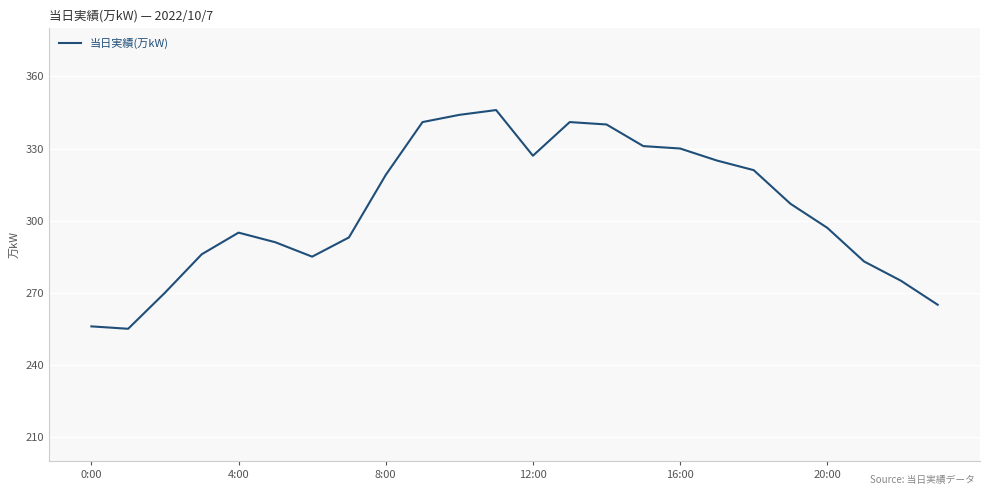

What is the maximum value shown in the chart?

346